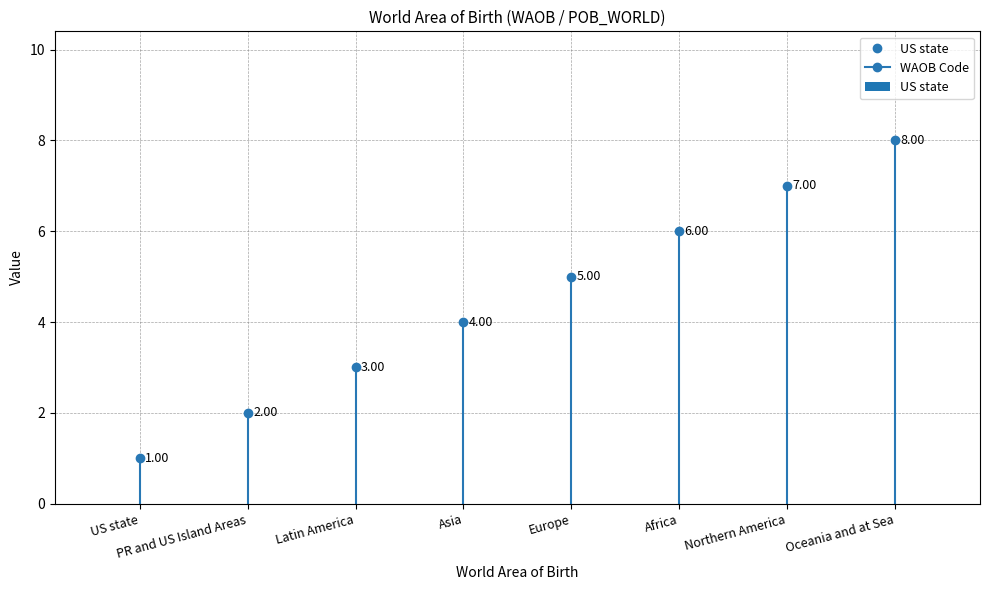

Is it true that the value at Latin America is 2?

False